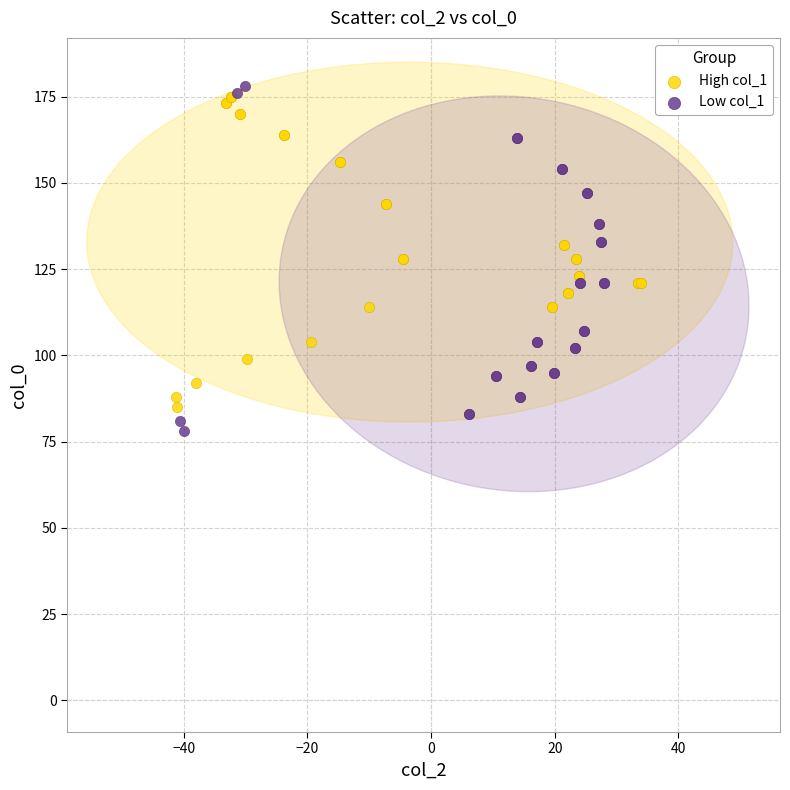

Which series contains the lowest Y value?

Low col_1